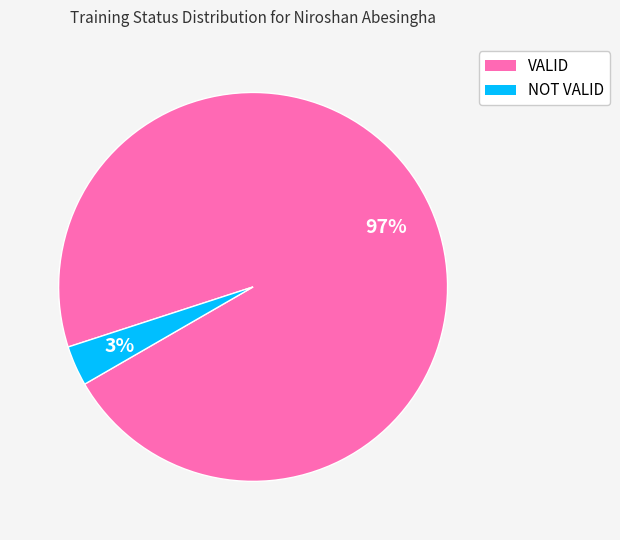

What percentage is the NOT VALID slice, to the nearest percent?

3%